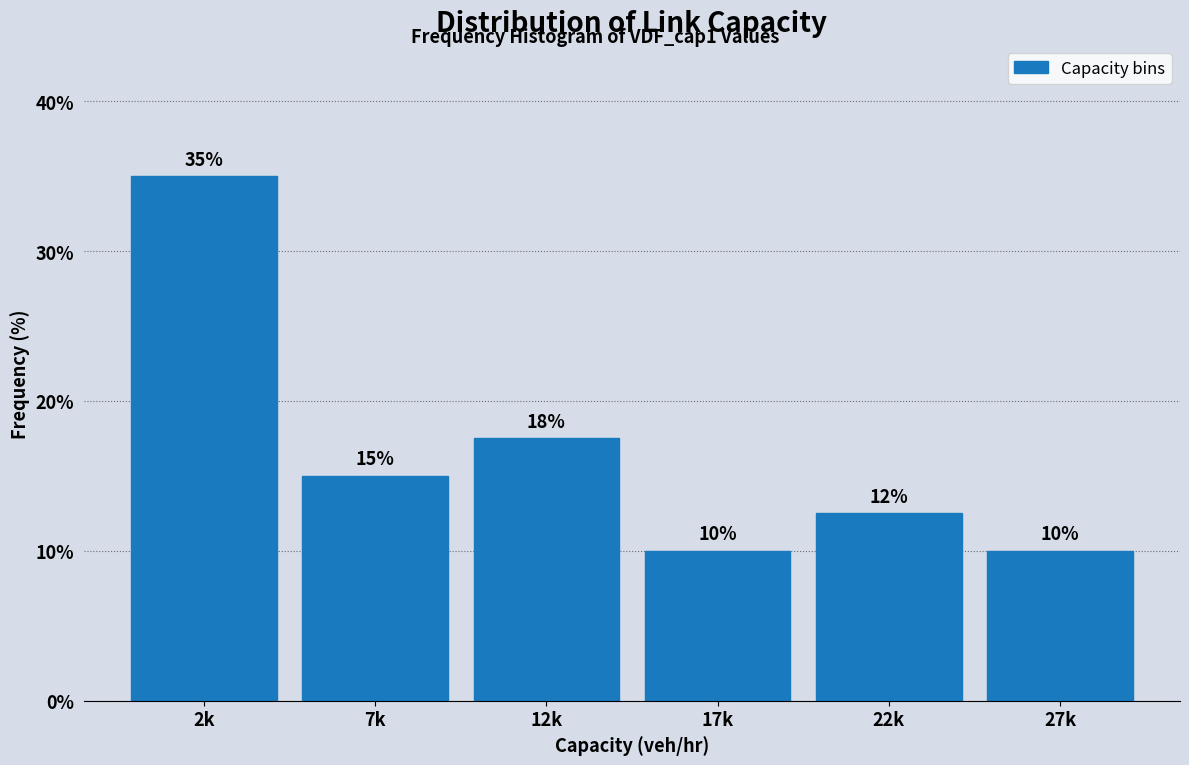

The value at 27k is 10.0. True or false?

True